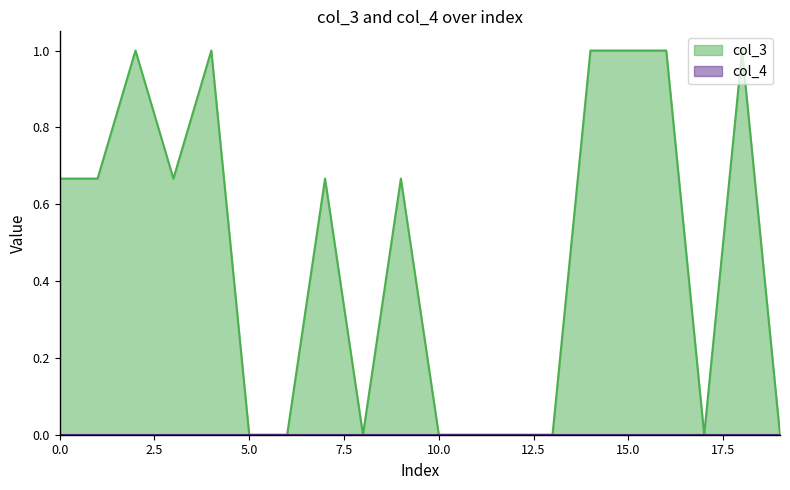

Which series has the largest total across all categories?

col_3